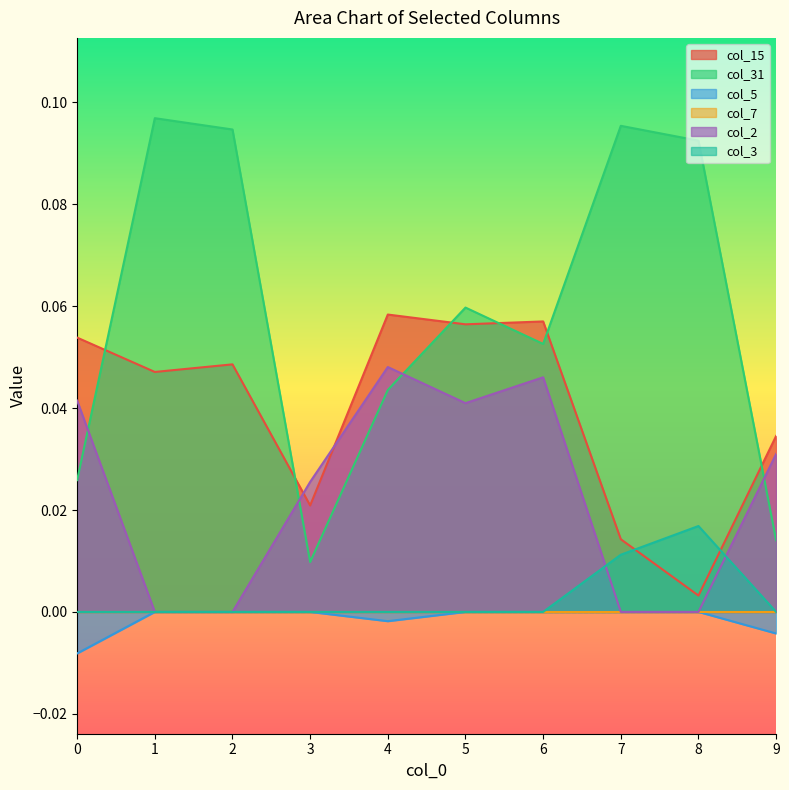

Which category has the highest value in the col_2 series?

4